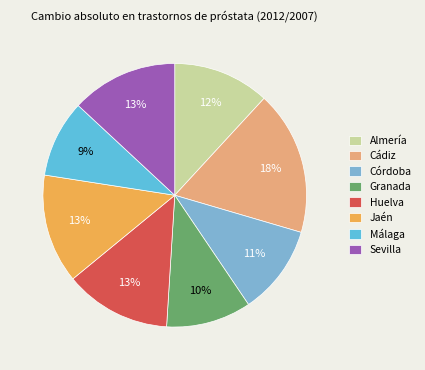

Approximately how many times larger is the value at Jaén compared to Huelva?

1.0